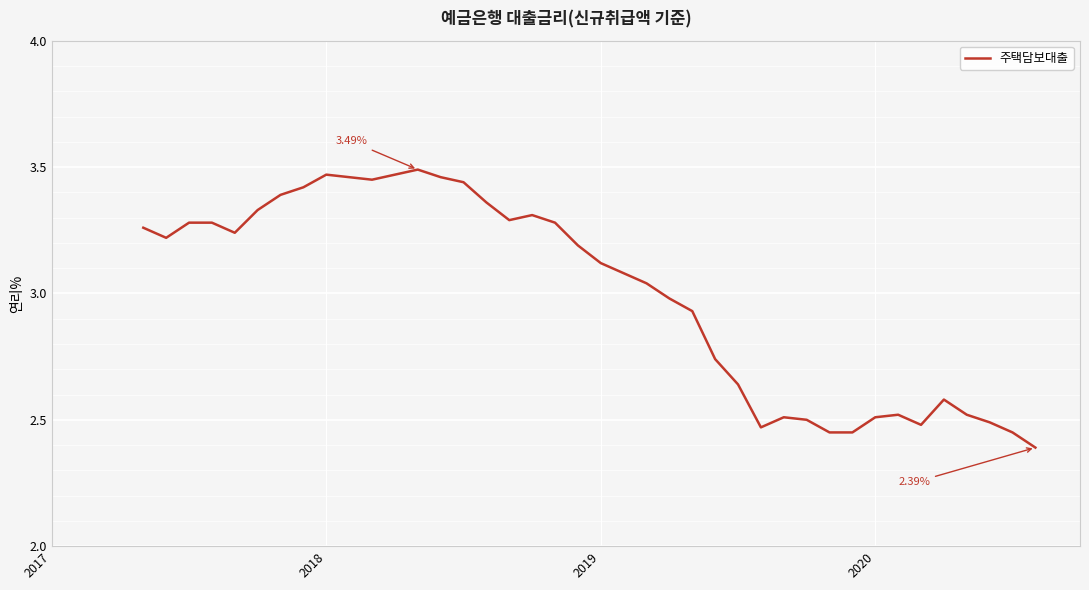

What is the difference between the maximum and minimum values?

1.1